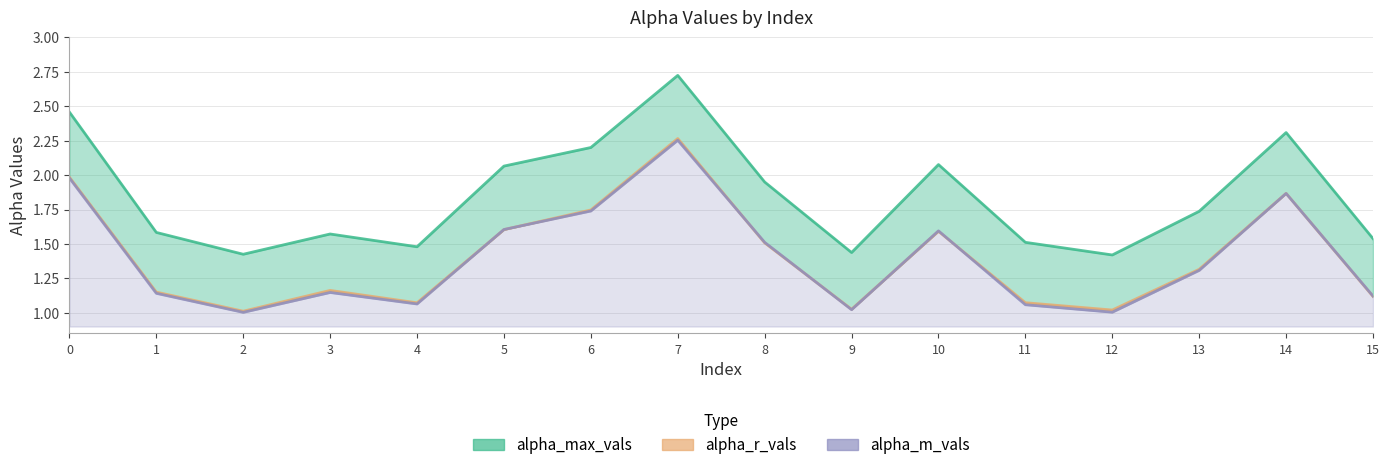

What is the sum of the alpha_max_vals values at 9 and 3?

3.0